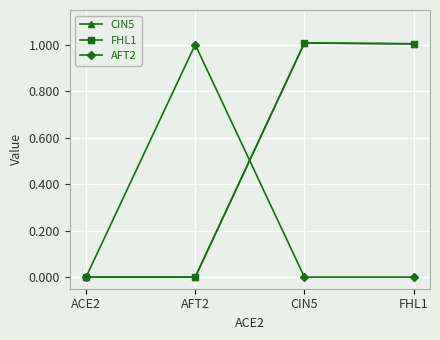

Reading left to right, extract all data points from this chart.

CIN5: ACE2=0.0	AFT2=0.0	CIN5=1.0	FHL1=1.0
FHL1: ACE2=0.0	AFT2=0.0	CIN5=1.0	FHL1=1.0
AFT2: ACE2=0.0	AFT2=1.0	CIN5=0.0	FHL1=0.0